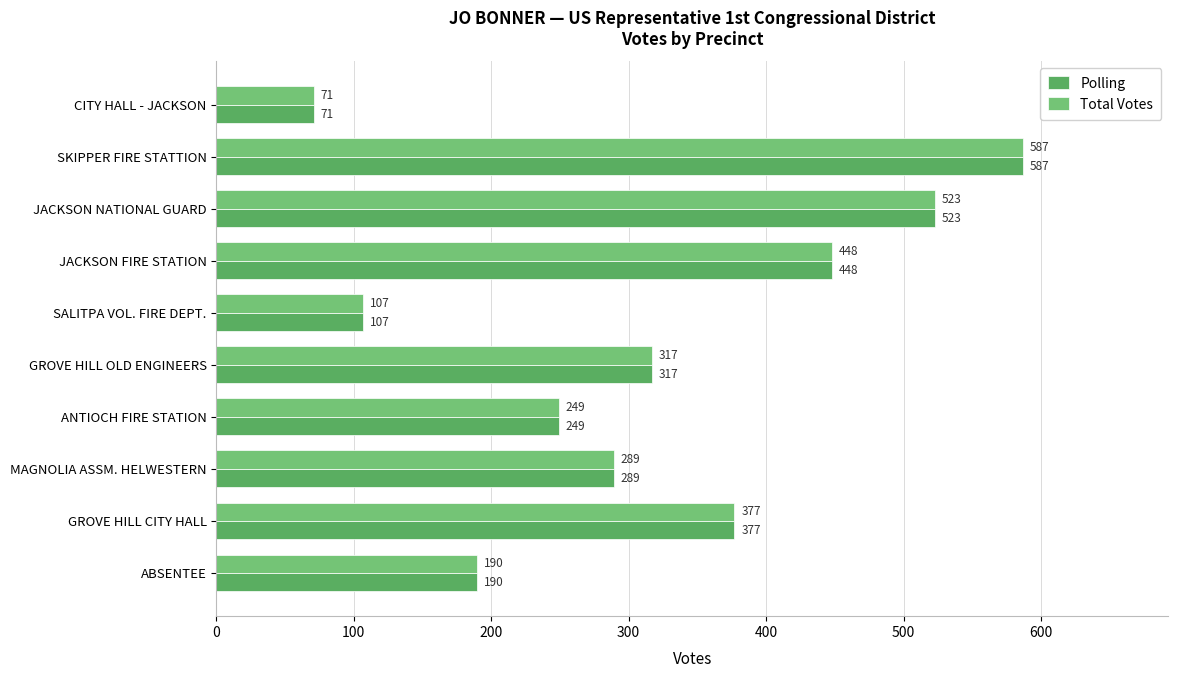

List the labels in order of Polling value, smallest first.

CITY HALL - JACKSON, SALITPA VOL. FIRE DEPT., ABSENTEE, ANTIOCH FIRE STATION, MAGNOLIA ASSM. HELWESTERN, GROVE HILL OLD ENGINEERS, GROVE HILL CITY HALL, JACKSON FIRE STATION, JACKSON NATIONAL GUARD, SKIPPER FIRE STATTION